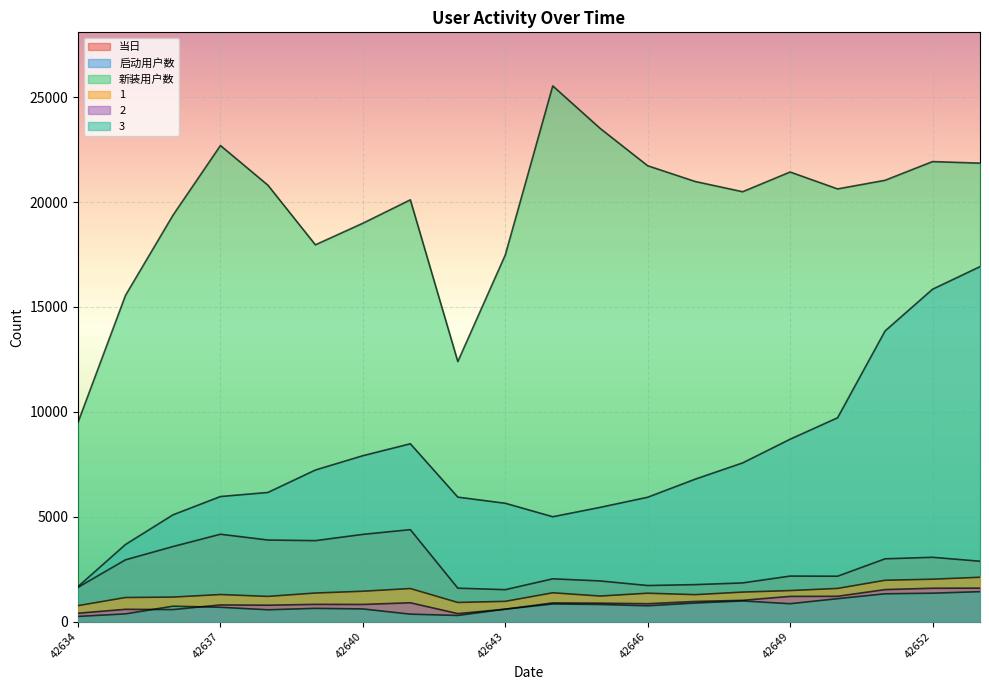

What is the value of the 启动用户数 point at the 13th from the left?

5927